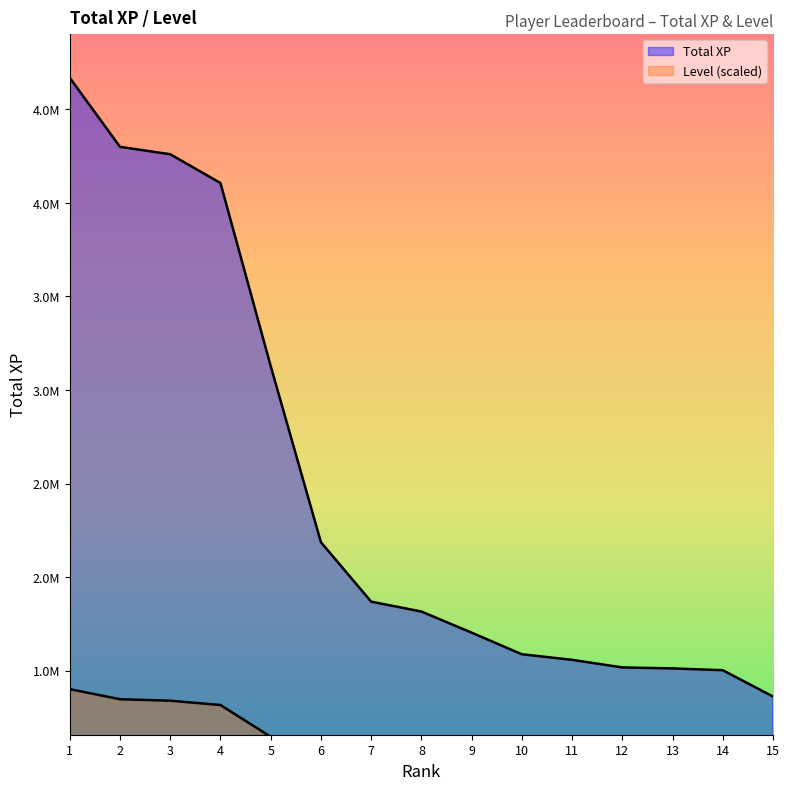

What is the minimum value shown in the chart?

752430.7